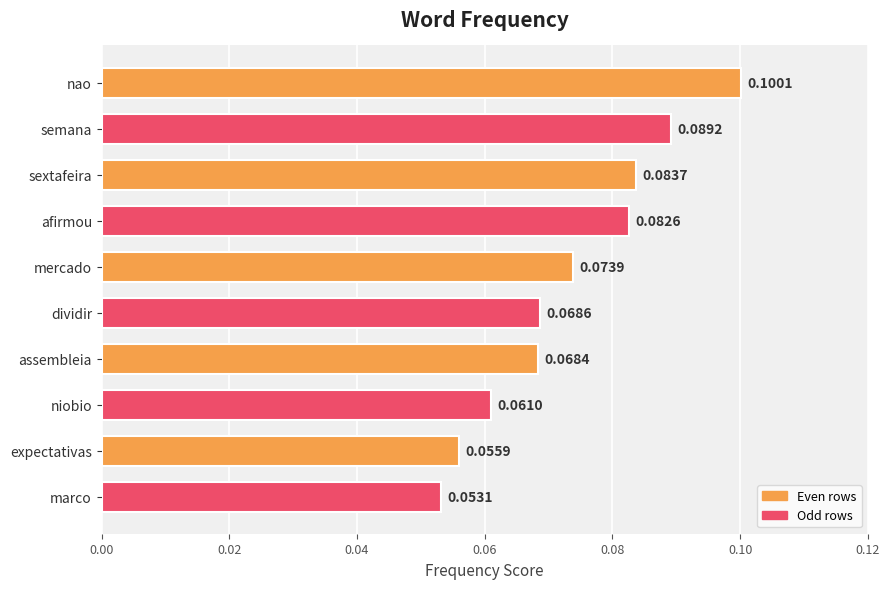

What is the label of the 2nd bar from the top?

semana